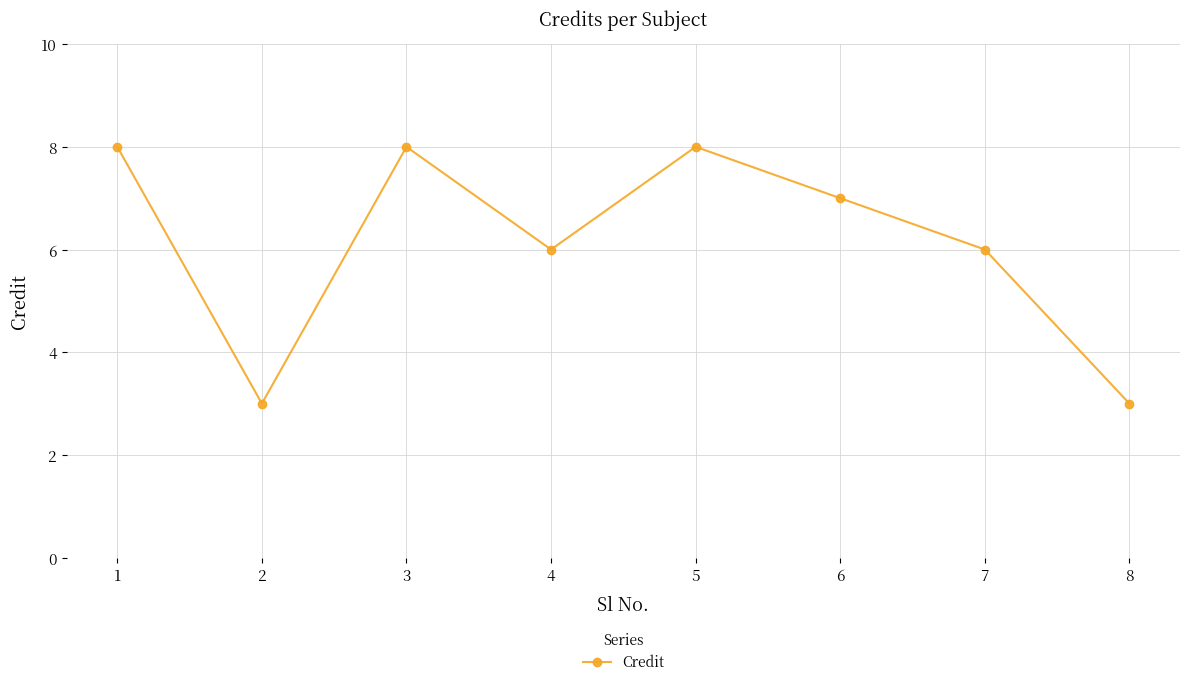

What is the sum of all values?

49